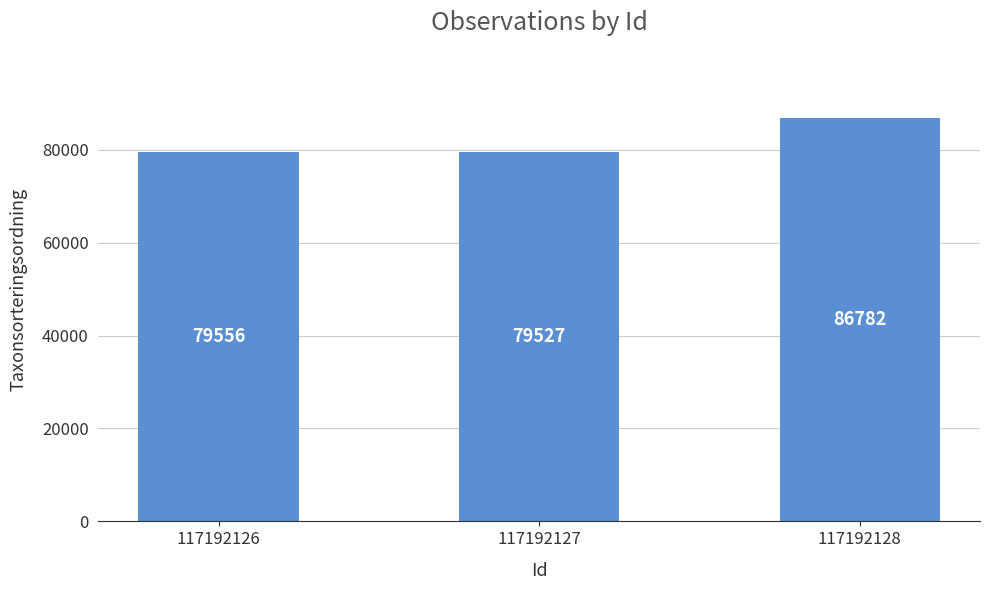

What is the difference between the values at 117192128 and 117192127?

7255